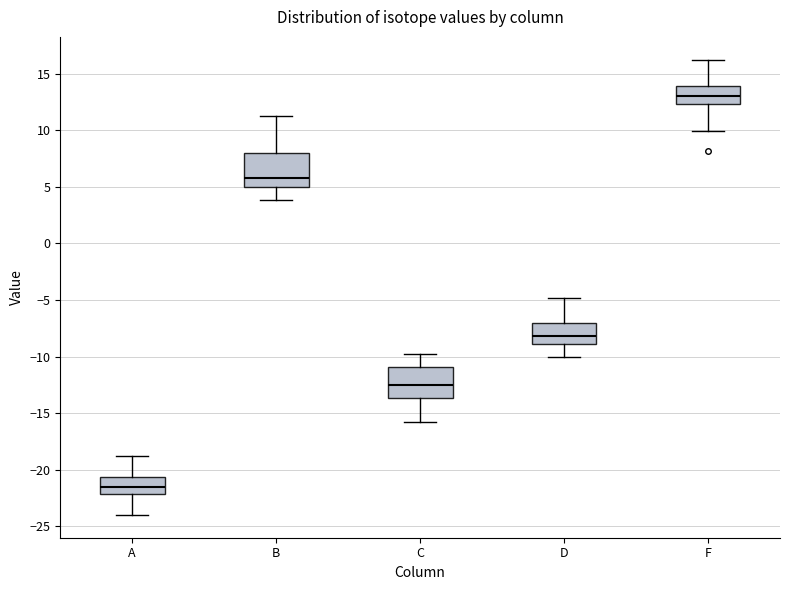

Reading left to right, read every box against the y-axis: the position of its median line, the range the box covers, and the ends of its whiskers. The values are not printed on the chart, so give them approximately, as read against the axis.

A: median -21.5, box -22.0 to -20.5, whiskers -24.0 to -19.0
B: median 6.0, box 5.0 to 8.0, whiskers 4.0 to 11.0
C: median -12.5, box -13.5 to -11.0, whiskers -16.0 to -10.0
D: median -8.0, box -9.0 to -7.0, whiskers -10.0 to -5.0
F: median 13.0, box 12.5 to 14.0, whiskers 10.0 to 16.0